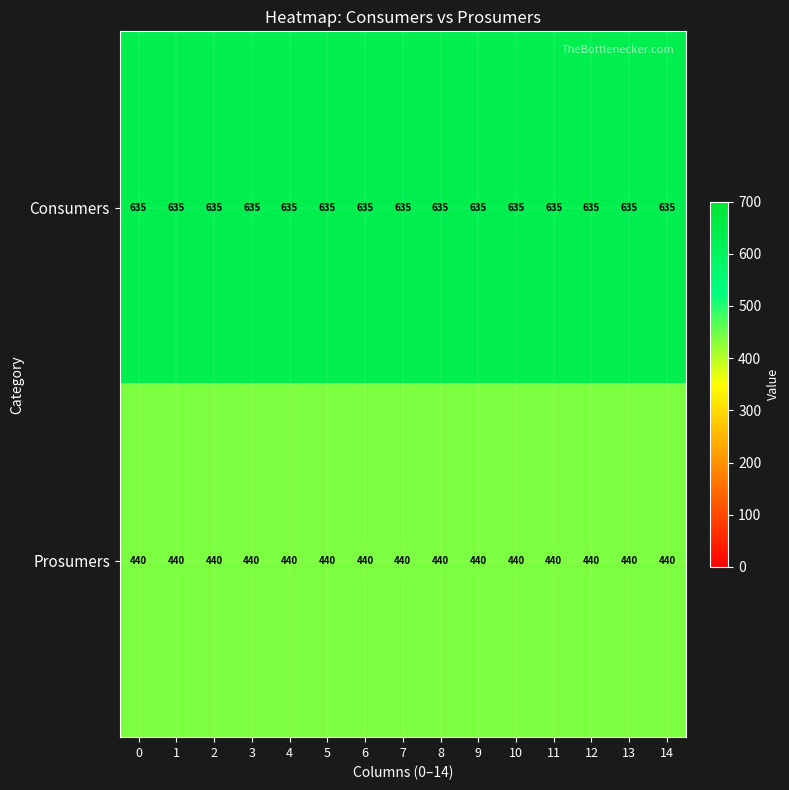

The value of Consumers at 3 is 635. True or false?

True